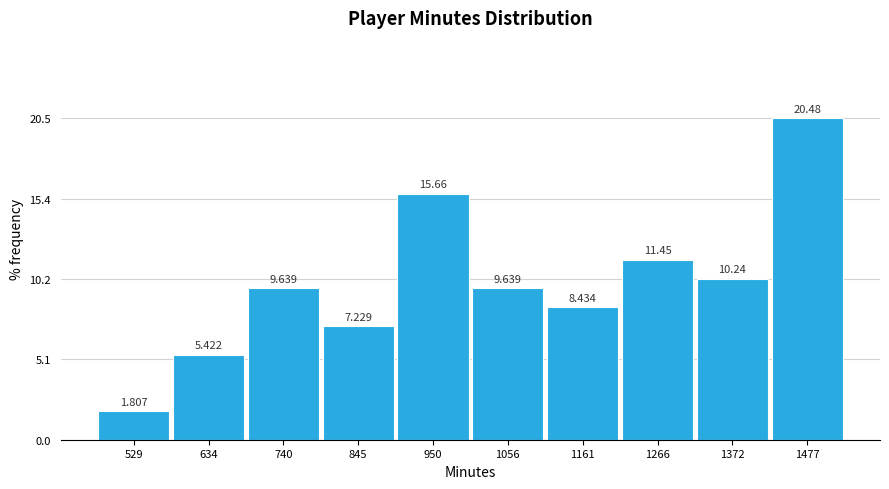

What is the height of the bar covering 480 to 580 on the x-axis? The bar edges are not printed on the chart, so give them approximately, as read against the axis.

1.807